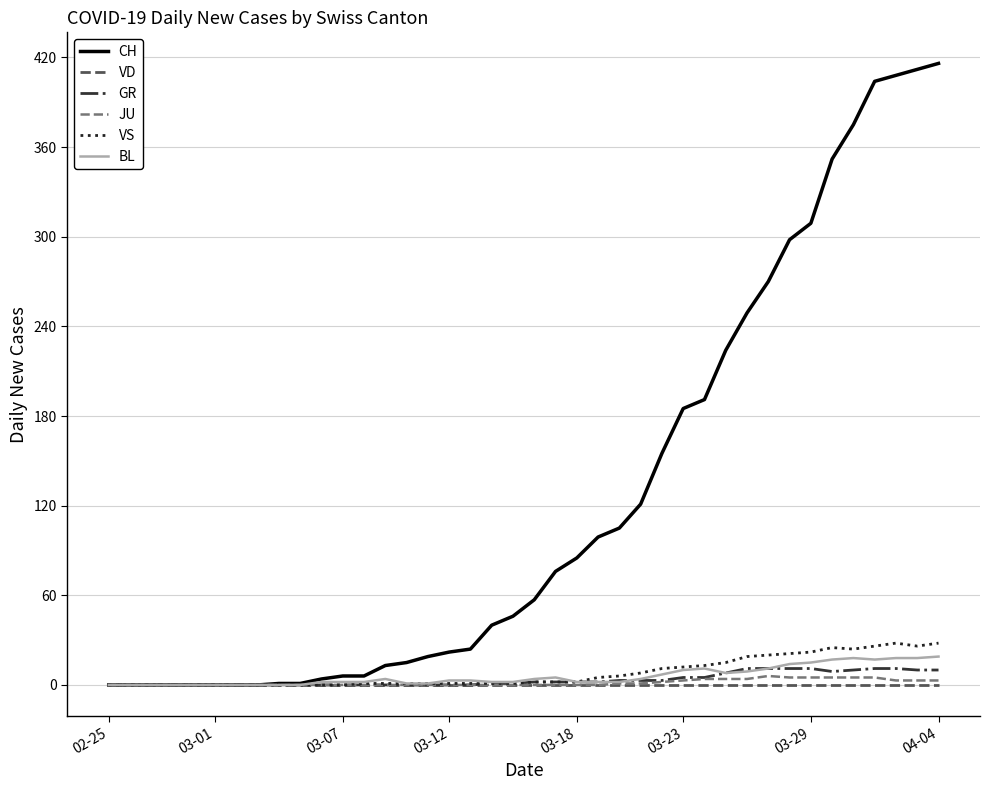

Which series has the widest spread of values?

CH